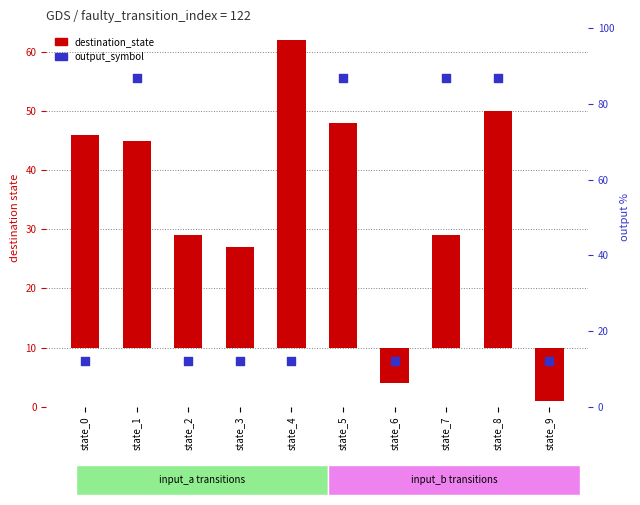

Which series contains the highest Y value?

output_symbol (scaled)